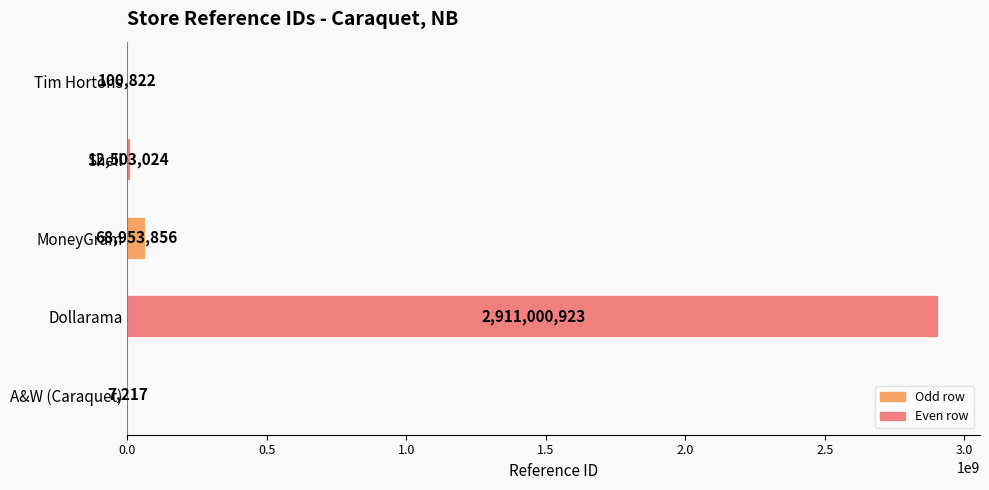

Reading top to bottom, what are all the values shown in this chart?

Tim Hortons=100822	Shell=12503024	MoneyGram=68953856	Dollarama=2911000923	A&W (Caraquet)=7217